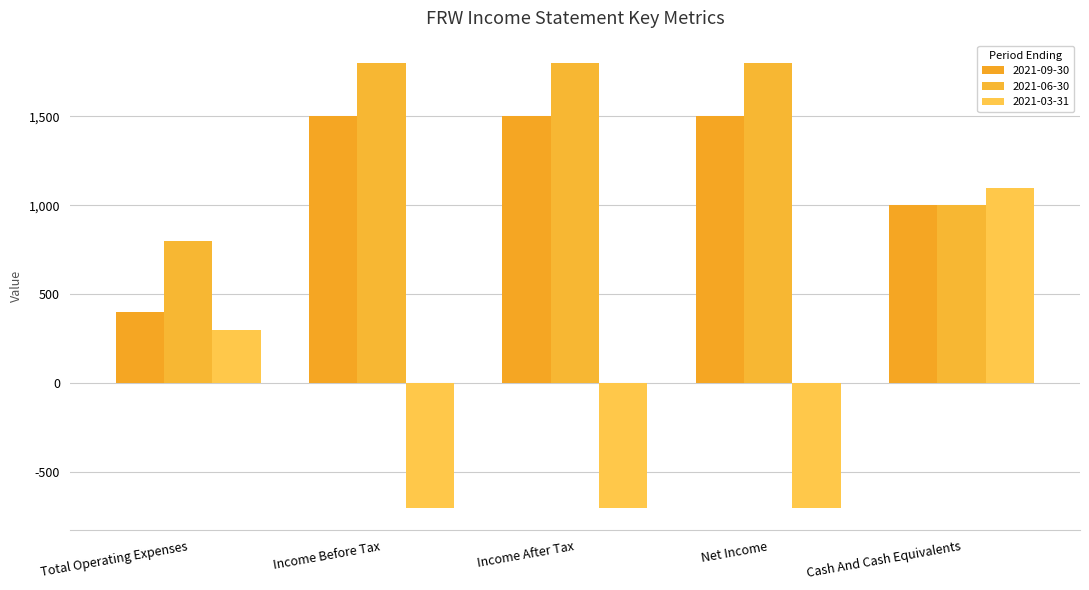

What position from the right is Income After Tax?

3